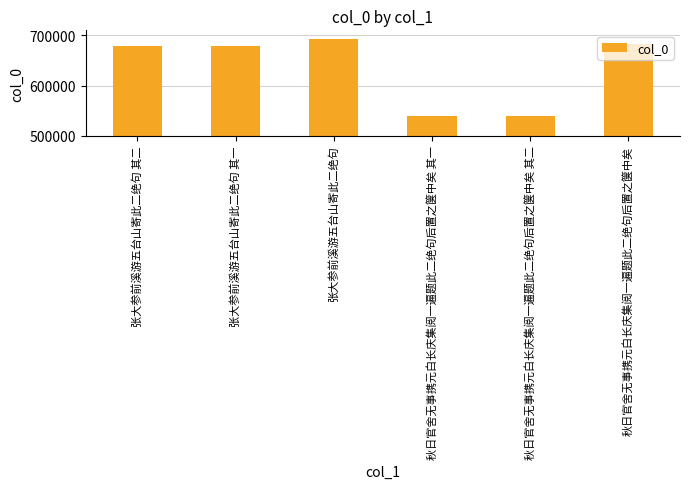

What is the change in value from 秋日官舍无事携元白长庆集阅一遍题此二绝句后置之箧中矣 其一 to 秋日官舍无事携元白长庆集阅一遍题此二绝句后置之箧中矣 其二?

+1